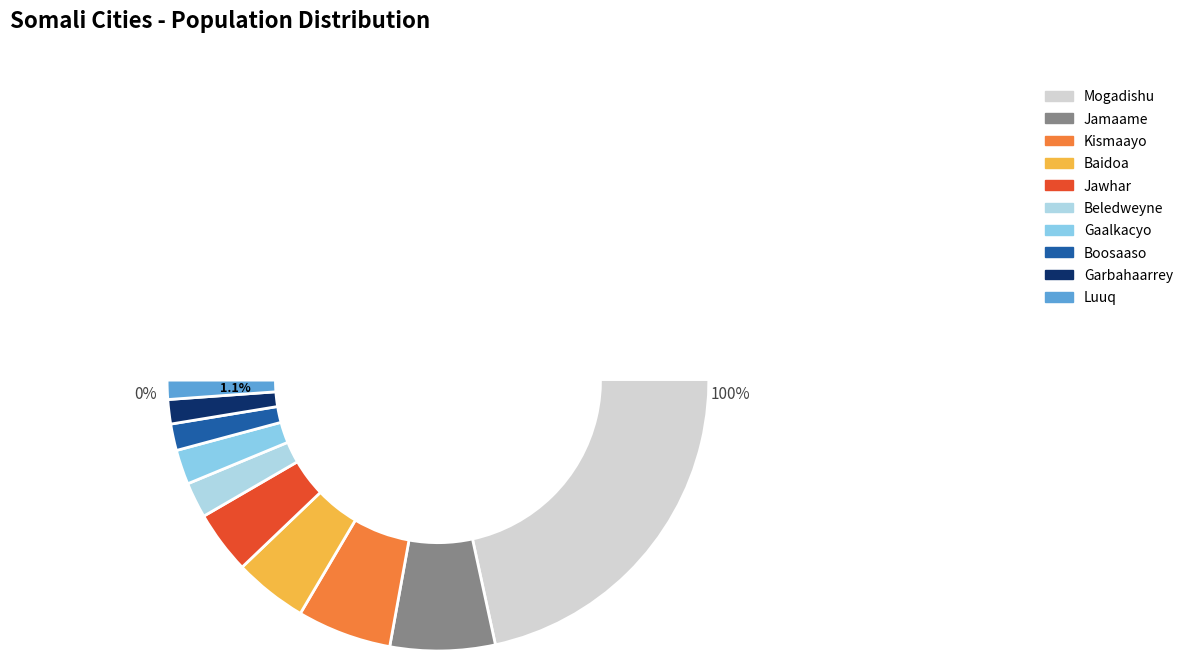

How many slices are in this pie chart?

10